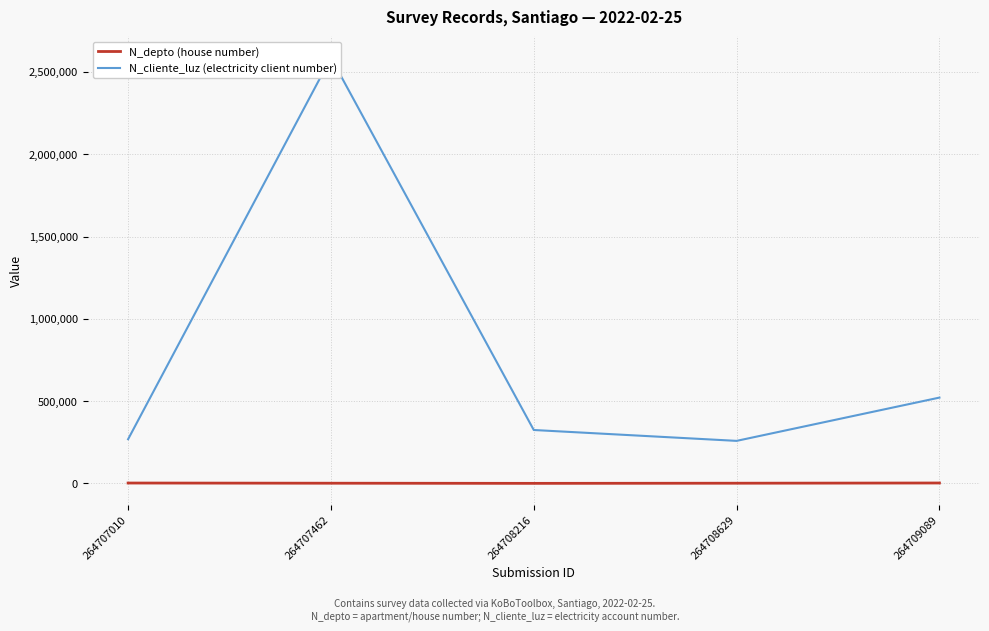

At which label does N_depto (house number) reach its minimum?

264708216